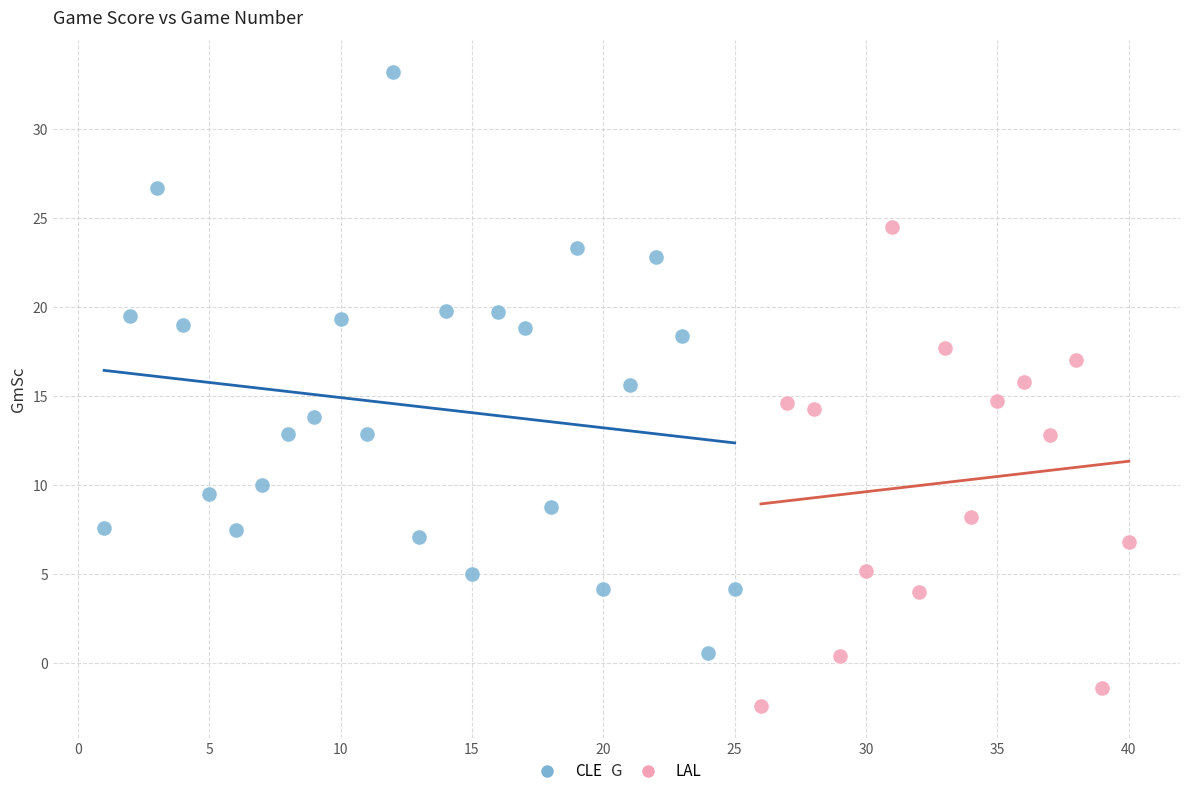

Which series has the widest spread of Y values?

CLE